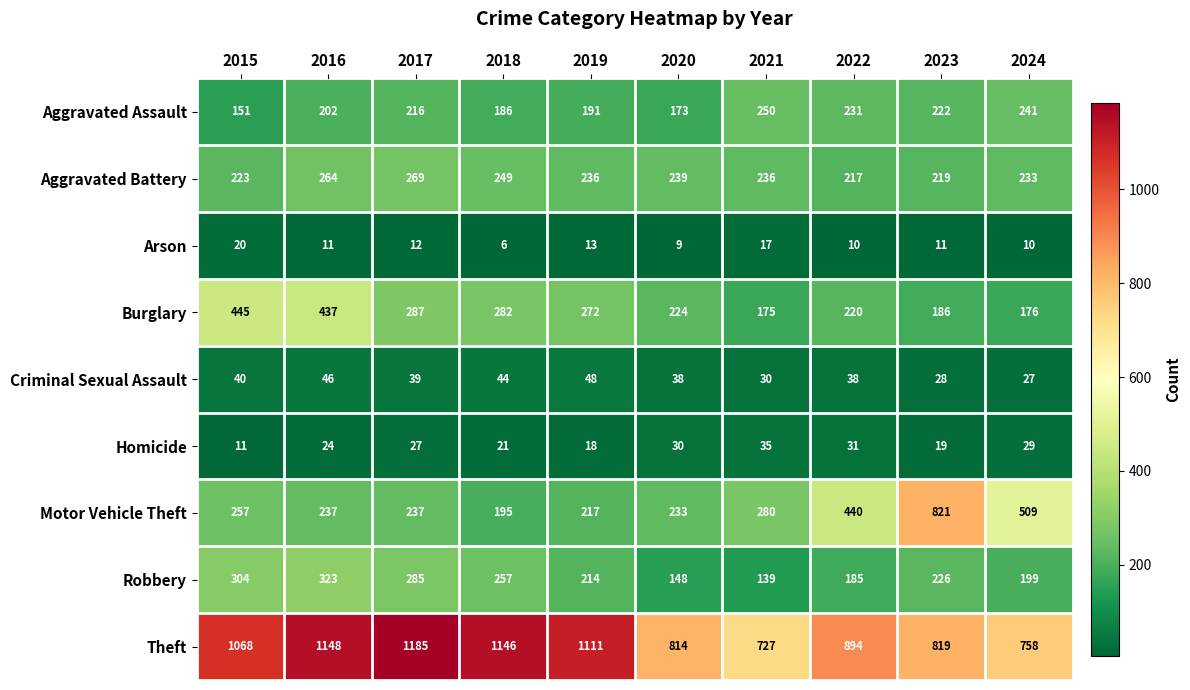

At which label does Robbery reach its peak?

2016